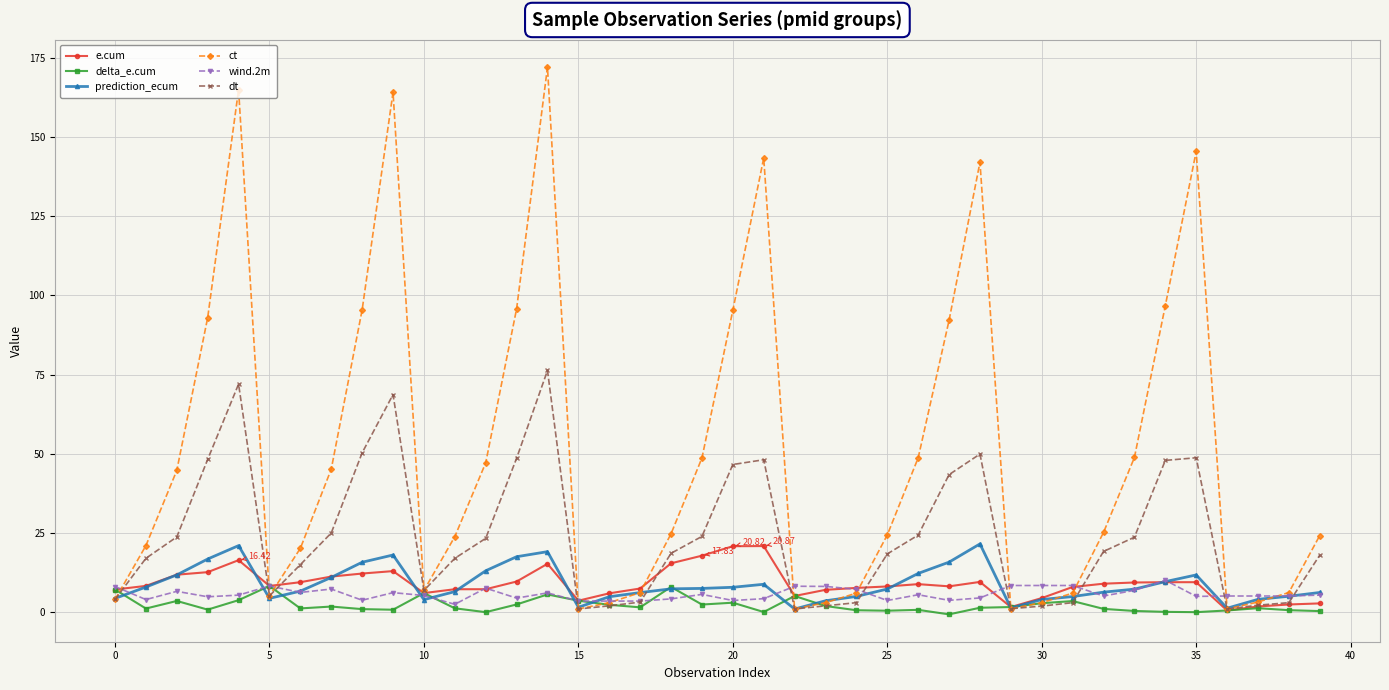

Which series has the largest total across all categories?

ct